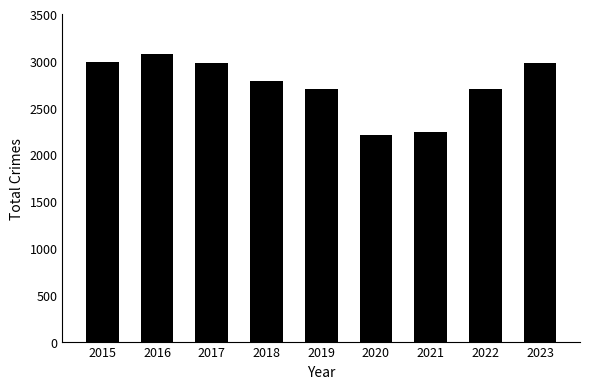

Where does the data first go above 2787?

2015